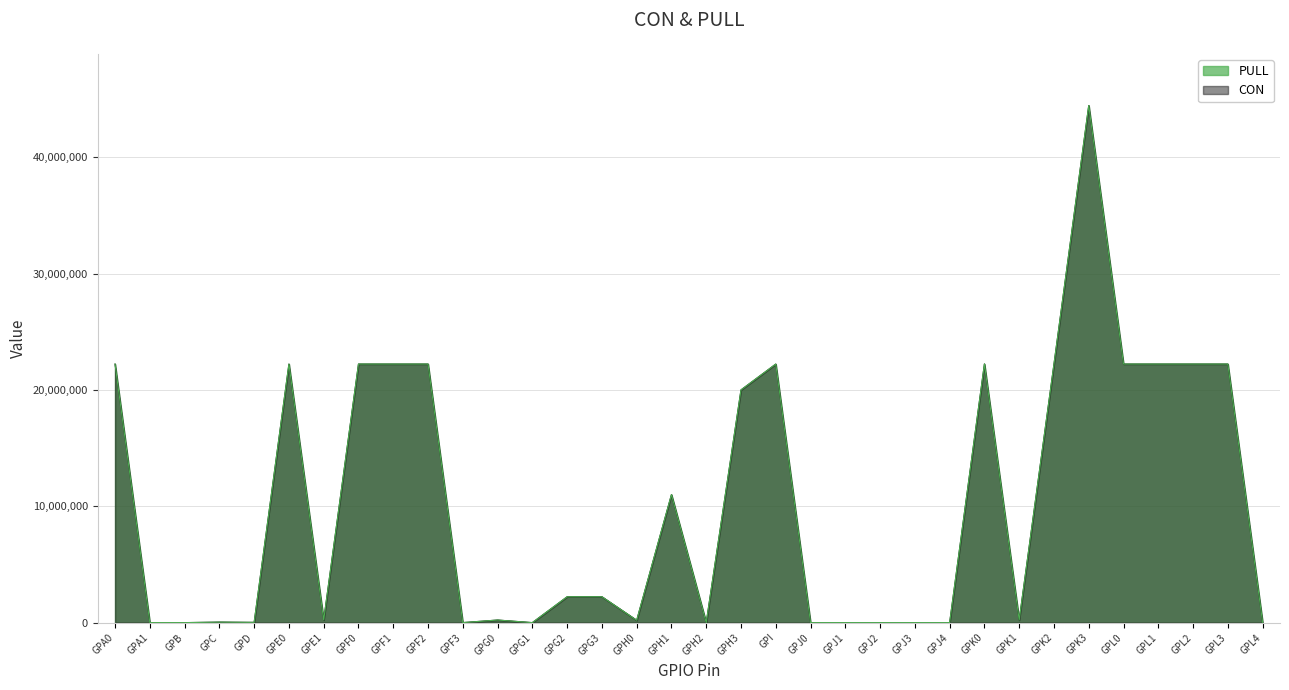

True or false: CON and PULL intersect in this chart.

False